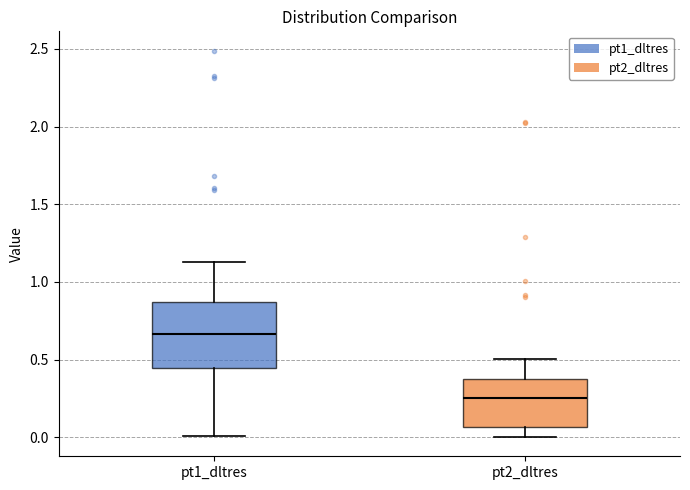

Which box is the tallest, from its lower edge to its upper edge?

pt1_dltres